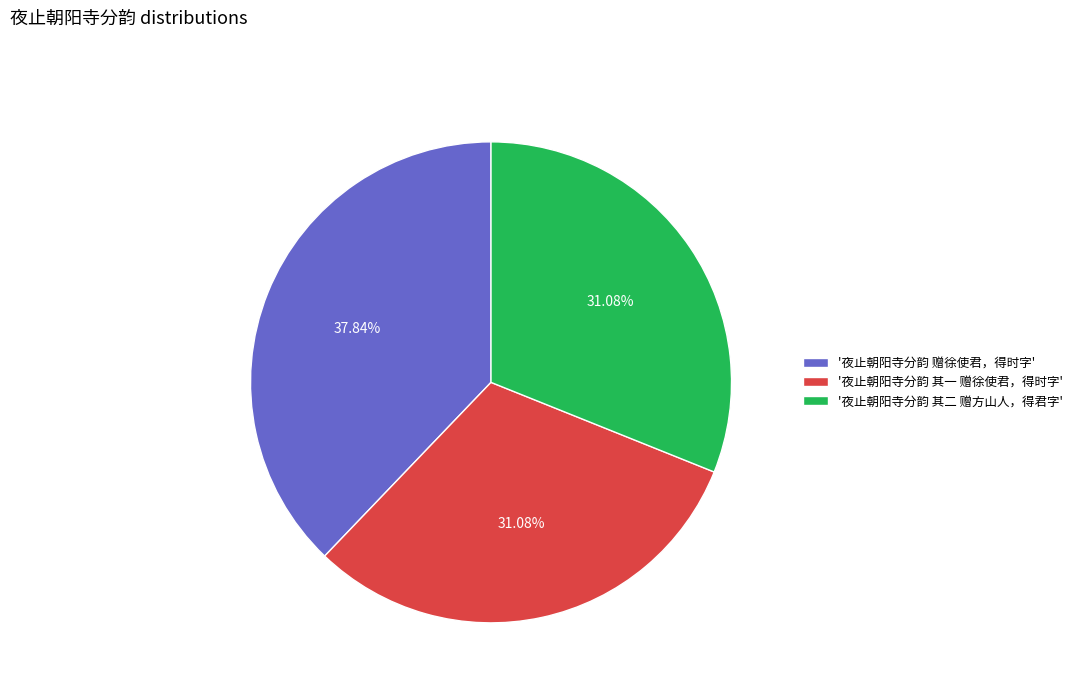

How many segments does this pie chart have?

3